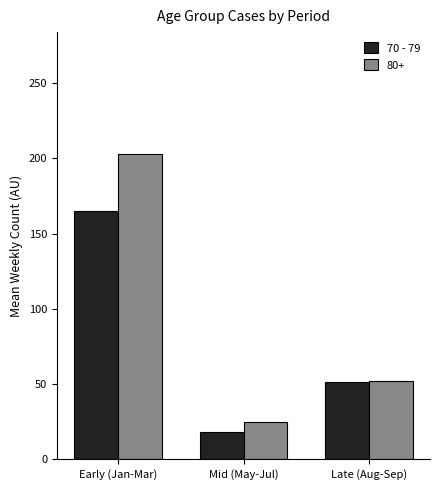

Reading left to right, what are all the values shown in this chart?

70 - 79: 165.1	18.3	51.5
80+: 202.9	24.9	52.2